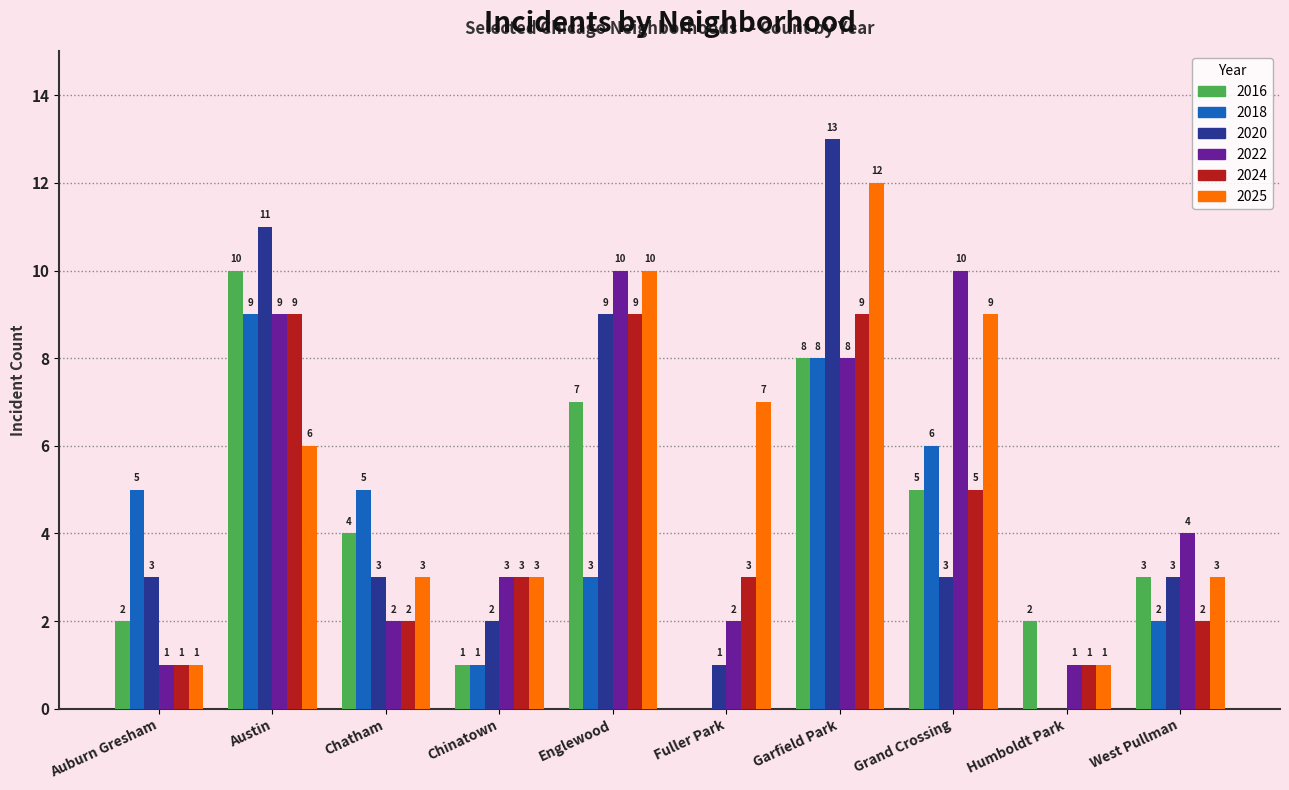

At which label does 2016 reach its peak?

Austin